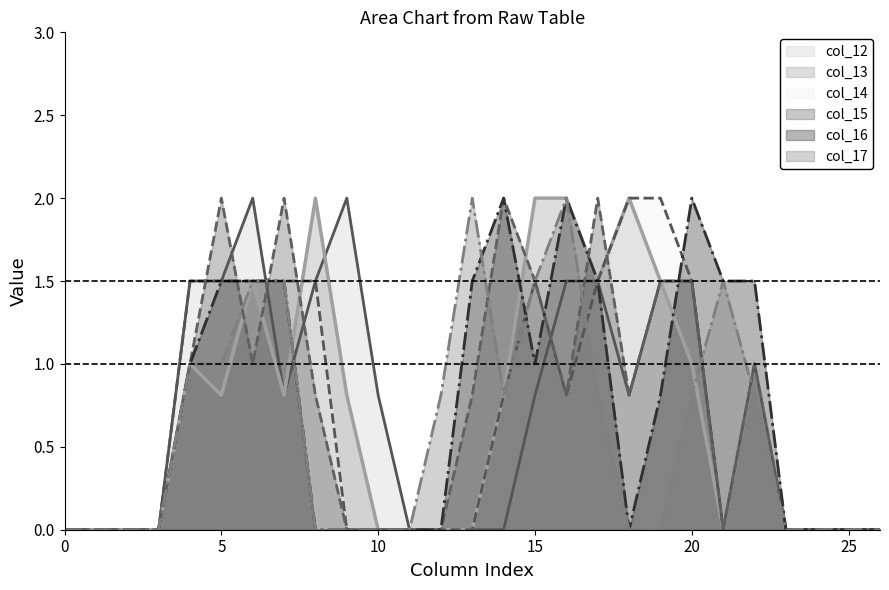

Does the chart have visible grid lines?

No